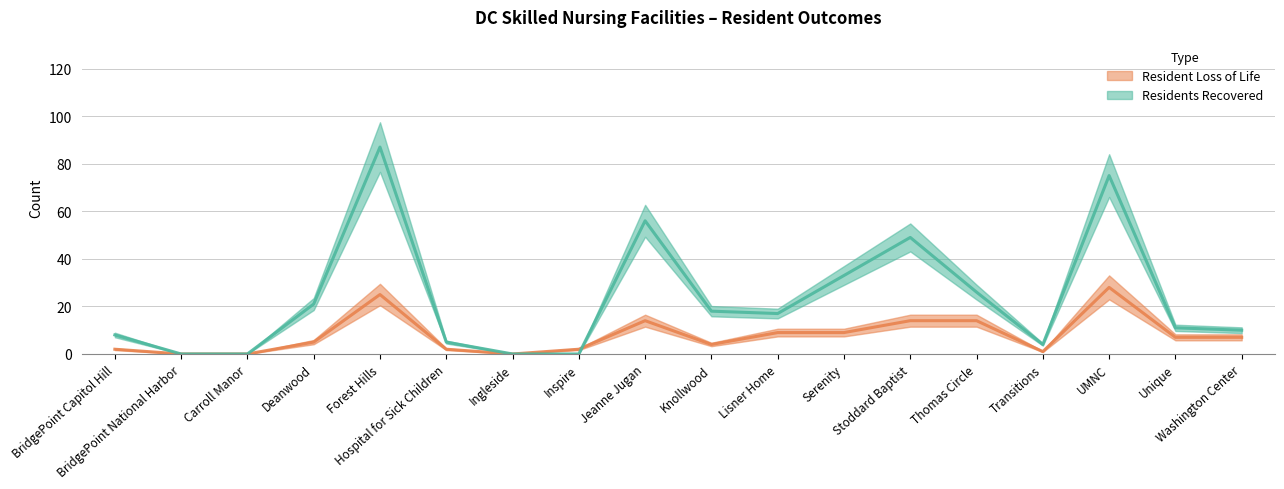

At which category does the chart reach its minimum across all series?

BridgePoint National Harbor